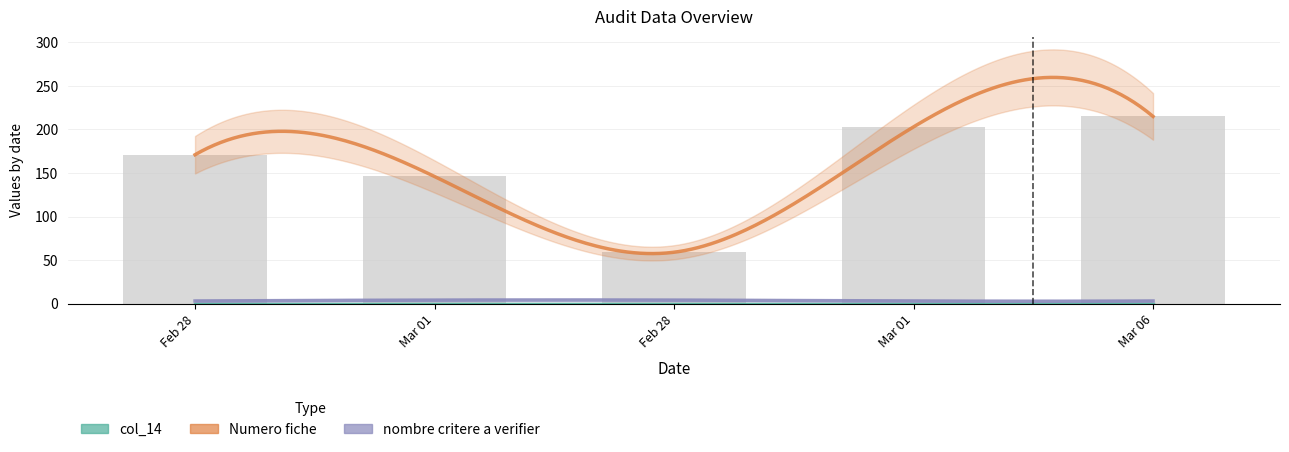

Reading left to right, transcribe all the data shown in this chart.

col_14: 28/02/2023=0	01/03/2023=0	28/02/2023=0	01/03/2023=0	06/03/2023=0
Numero fiche: 28/02/2023=171	01/03/2023=146	28/02/2023=59	01/03/2023=203	06/03/2023=215
nombre critere a verifier: 28/02/2023=3	01/03/2023=4	28/02/2023=4	01/03/2023=3	06/03/2023=3